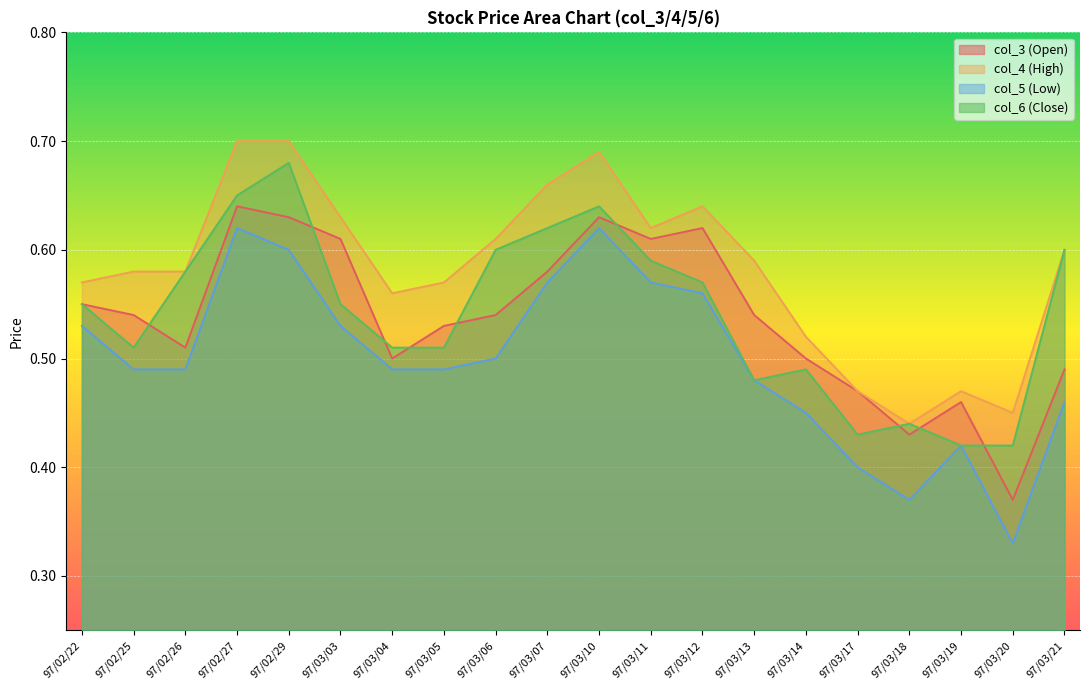

What is the spread (max minus min) of values at 97/03/20?

0.1